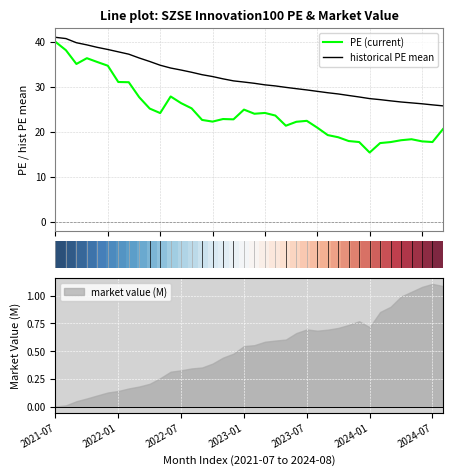

True or false: PE (current) and historical PE mean intersect in this chart.

False